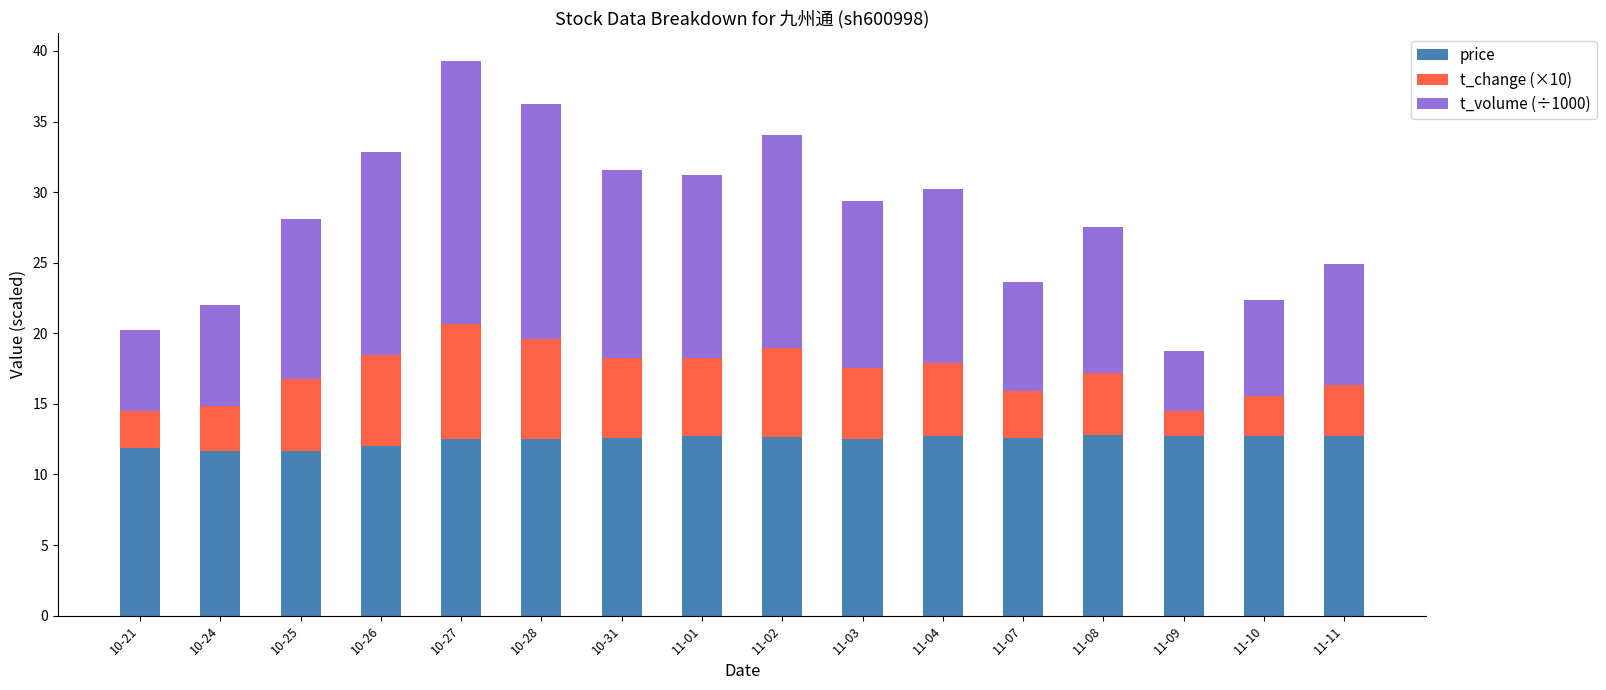

True or false: price has a value of 18.2 at 11-11.

False